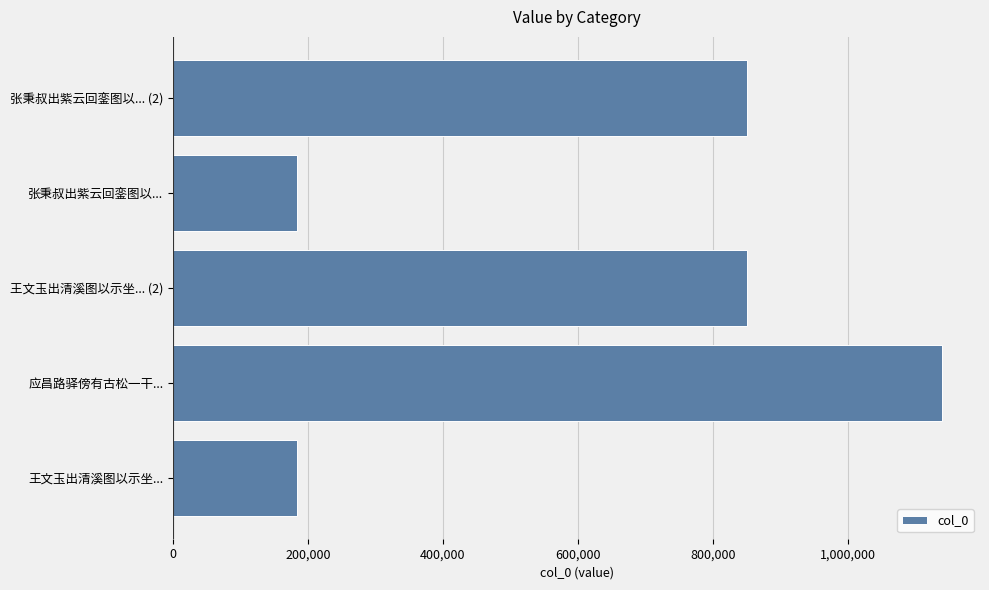

Where is the data nearest to the value 661056?

王文玉出清溪图以示坐... (2)